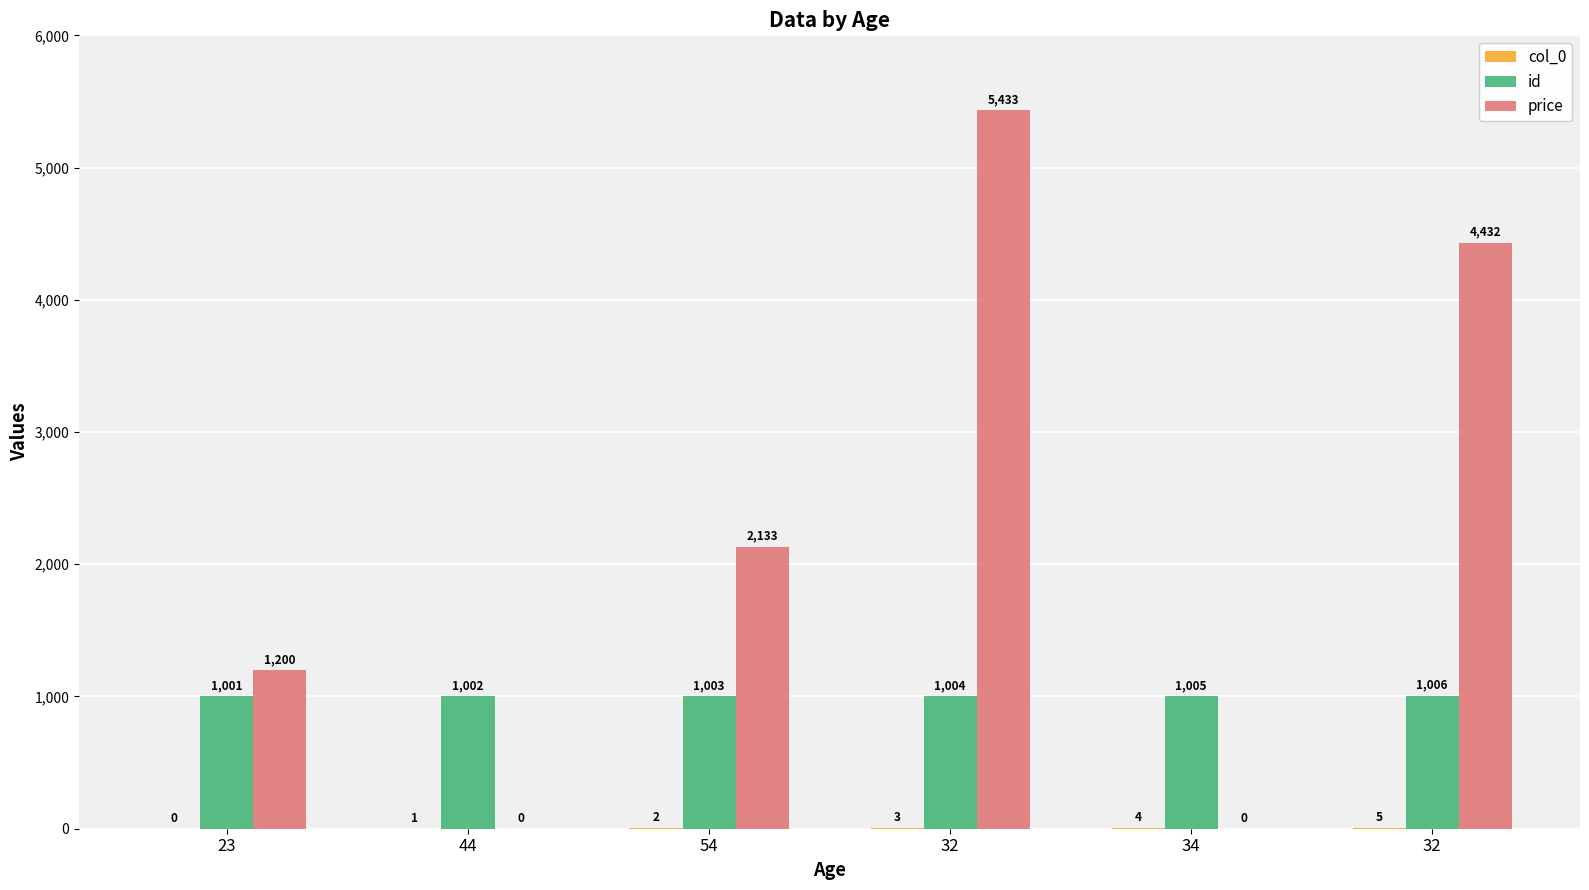

Which series has the largest range (max minus min)?

price